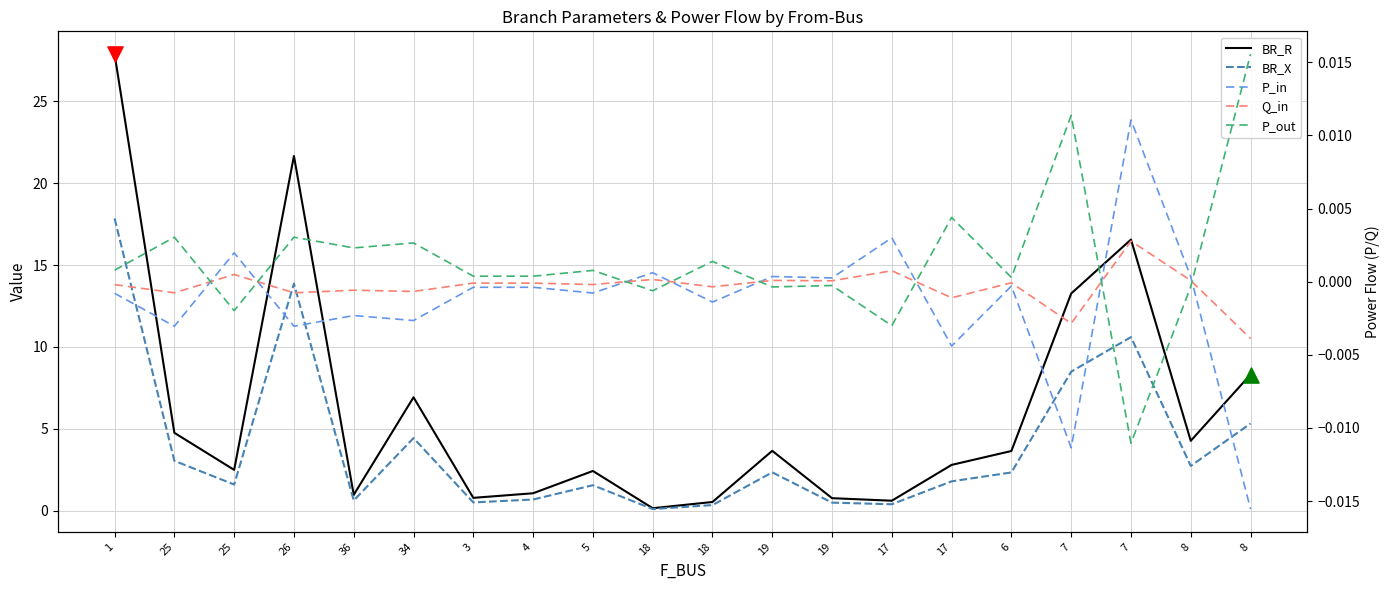

What is the total value across all series at 36?

1.6